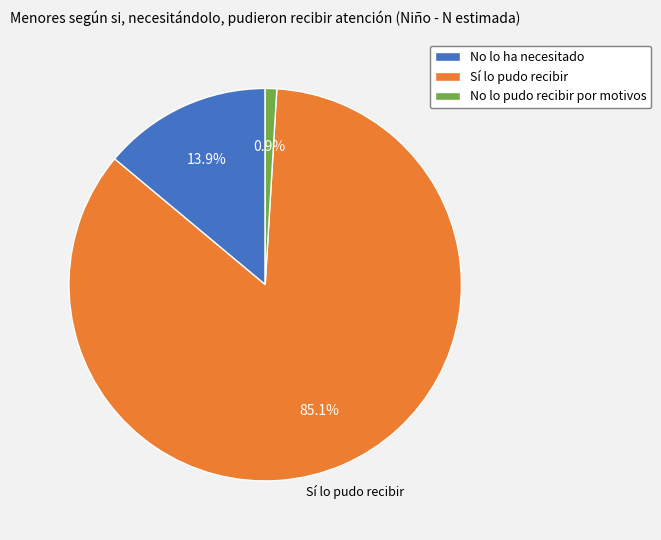

Which category has the smallest portion of the pie?

No lo pudo recibir por motivos